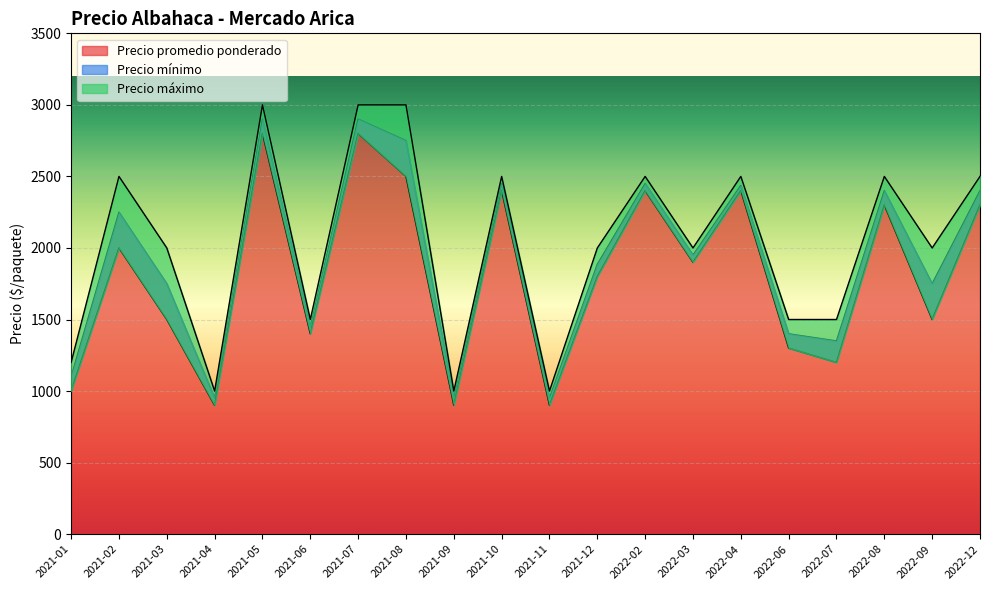

What is the difference between the Precio mínimo values at 2021-06 and 2021-11?

500